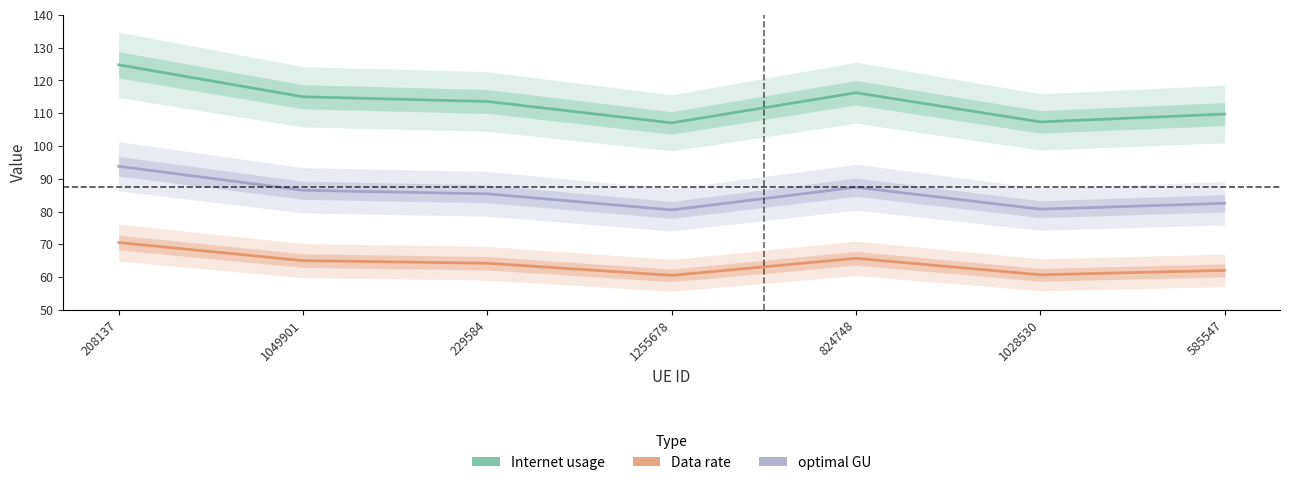

Reading right to left, extract all data points from this chart.

Internet usage: 585547=109.7	1028530=107.4	824748=116.3	1255678=107.1	229584=113.6	1049901=115.0	208137=124.8
Data rate: 585547=62.1	1028530=60.7	824748=65.7	1255678=60.5	229584=64.2	1049901=65.0	208137=70.6
optimal GU: 585547=82.5	1028530=80.7	824748=87.4	1255678=80.5	229584=85.4	1049901=86.5	208137=93.8